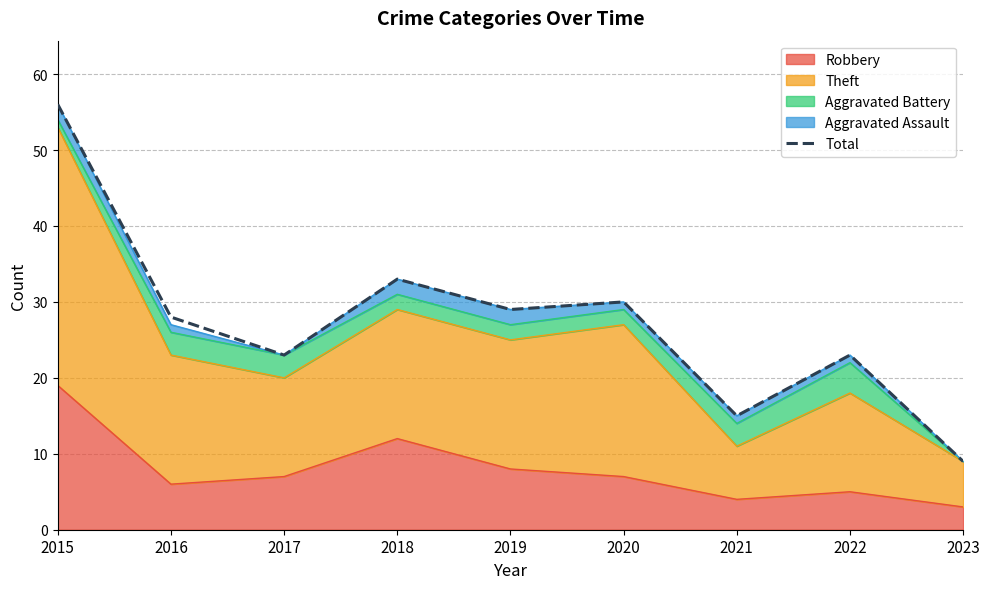

Which label corresponds to the smallest value in the chart?

2023